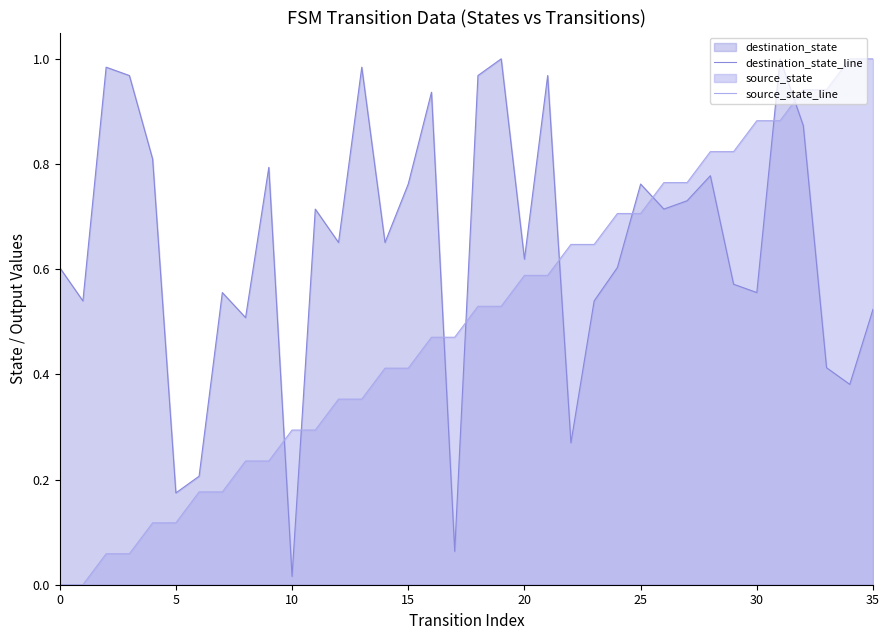

Between which two adjacent categories do source_state_line and destination_state_line first intersect?

9 and 10